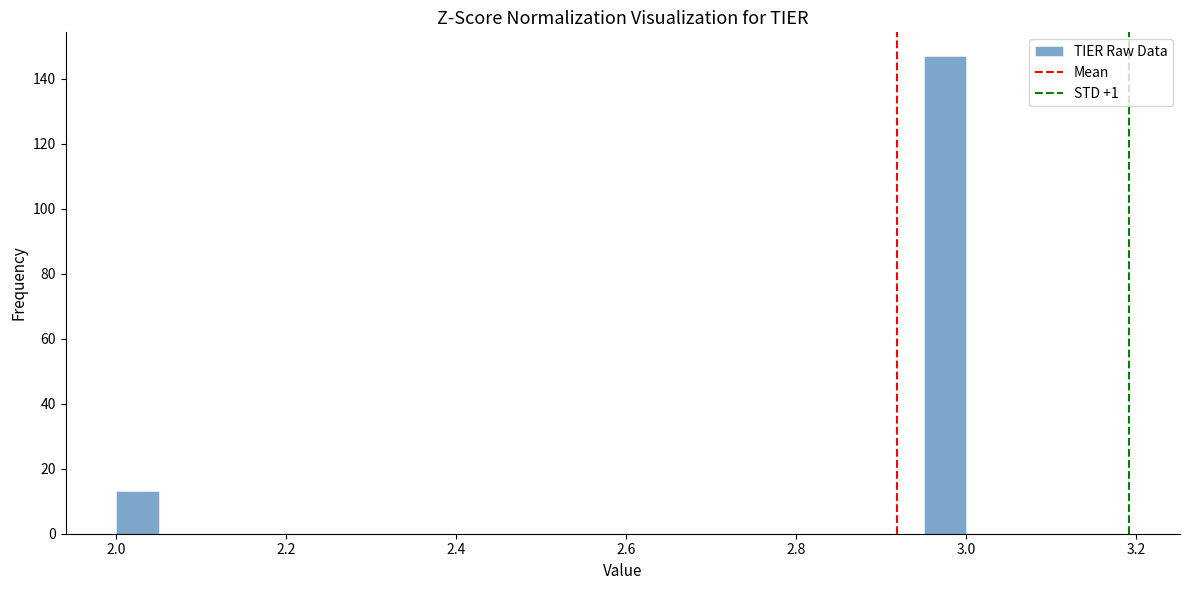

Read against the x-axis, roughly where is the centre of the tallest bar?

2.98